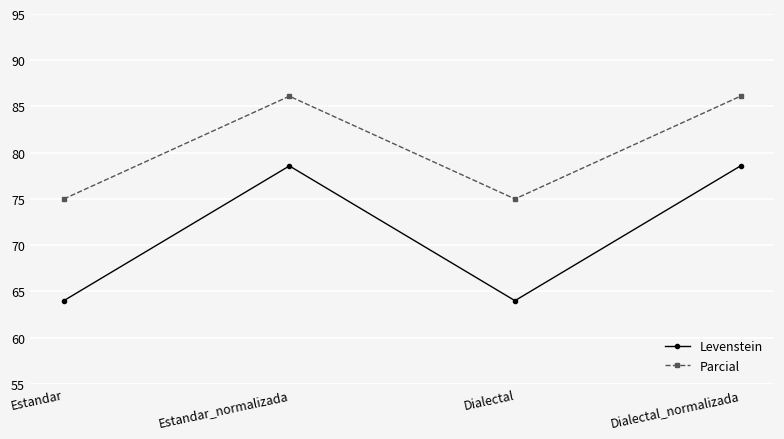

What is the total value across all series at Dialectal?

139.0